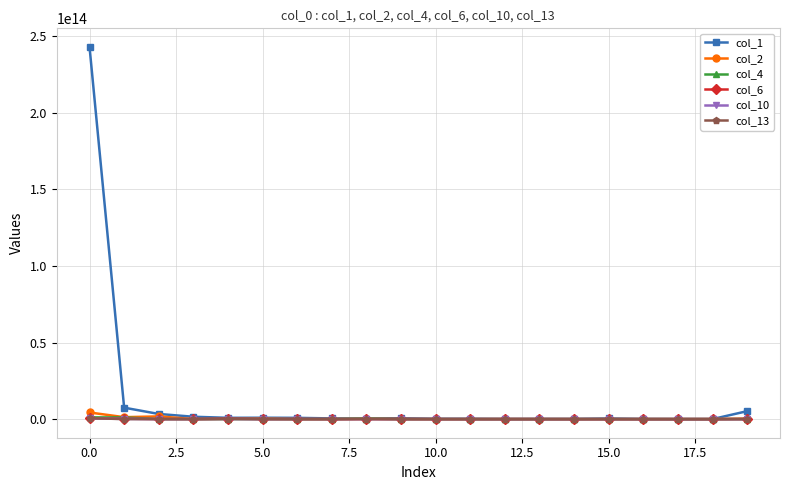

True or false: col_1 has more than 0 points higher than both neighbors.

True